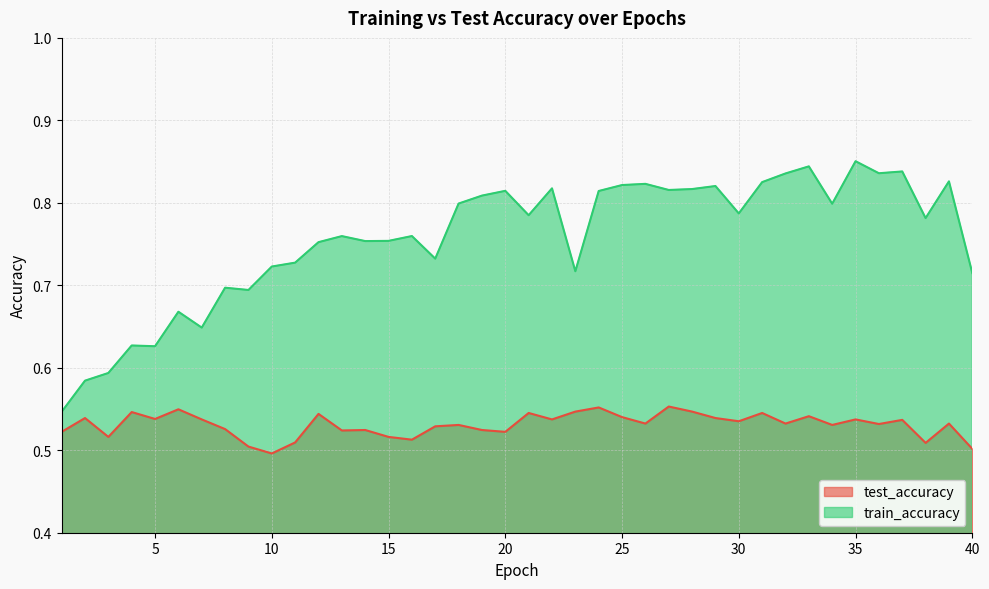

Is the value of test_accuracy at 3 greater than the value of train_accuracy at 17?

No